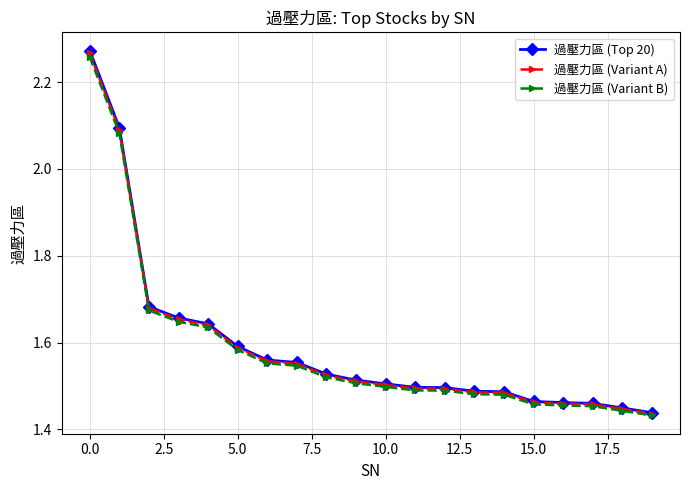

At how many categories does at least one series exceed 1?

20